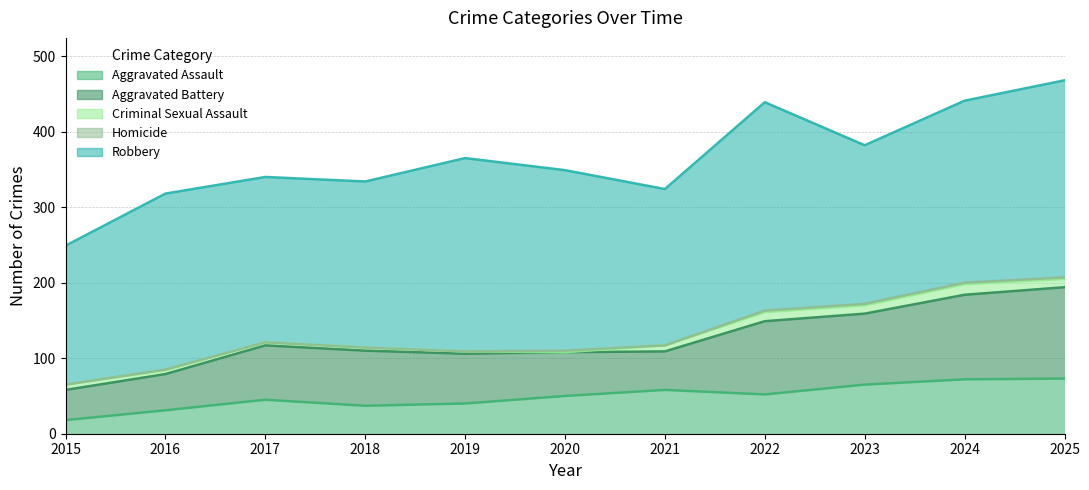

How many interior local valleys does the Aggravated Assault series have?

2